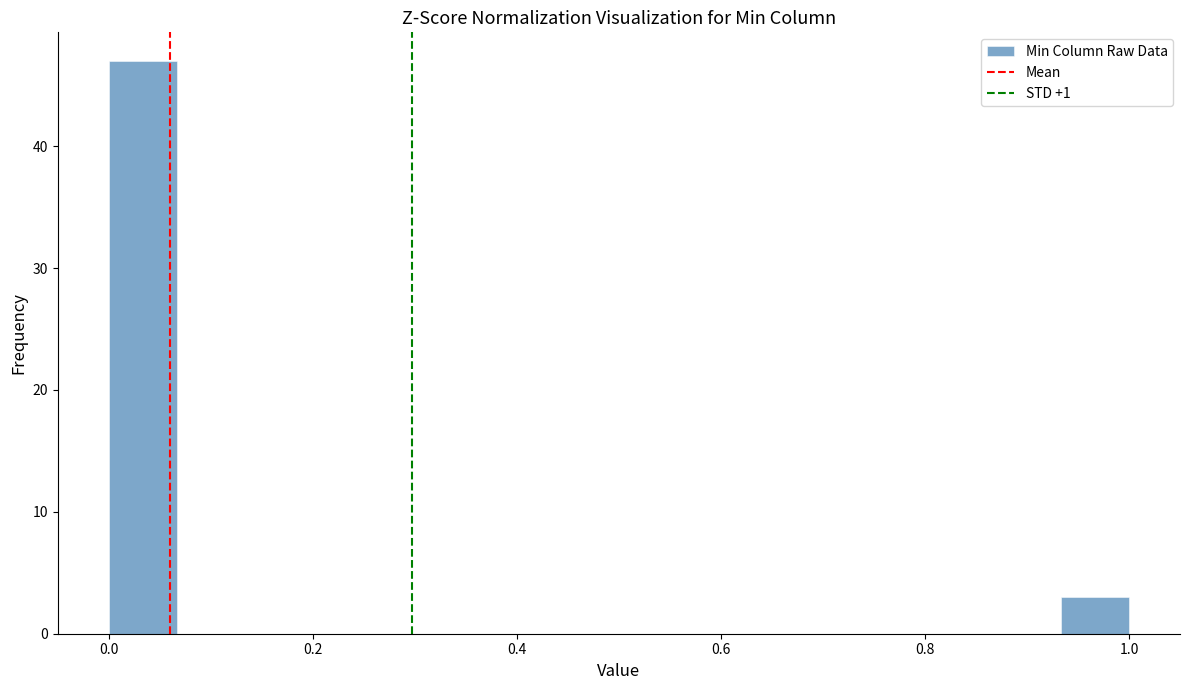

Around what value on the x-axis is the tallest bar? Give the approximate position of its centre, as read against the axis.

0.04